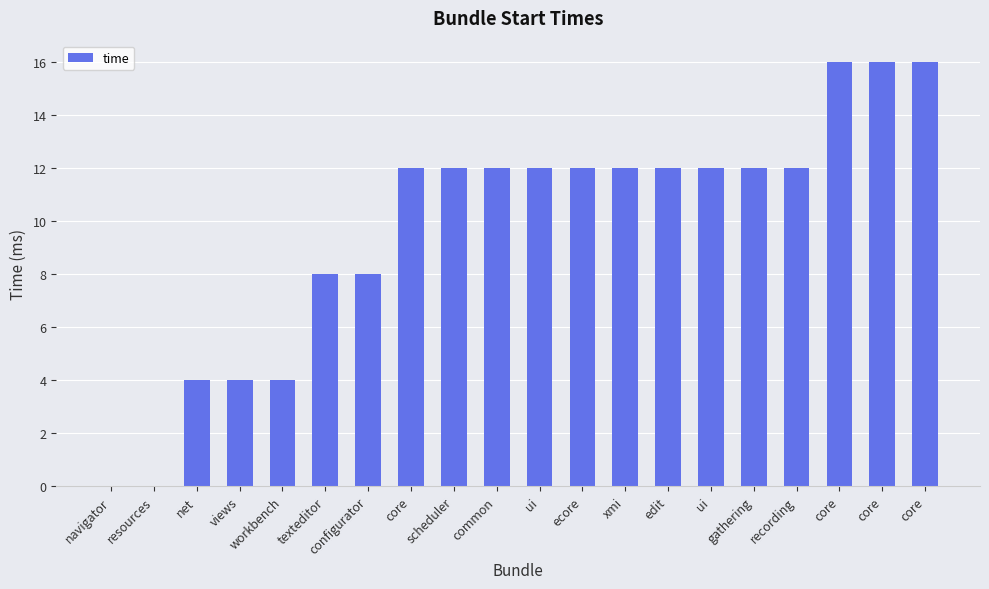

Reading left to right, transcribe all the data shown in this chart.

0	0	4	4	4	8	8	12	12	12	12	12	12	12	12	12	12	16	16	16